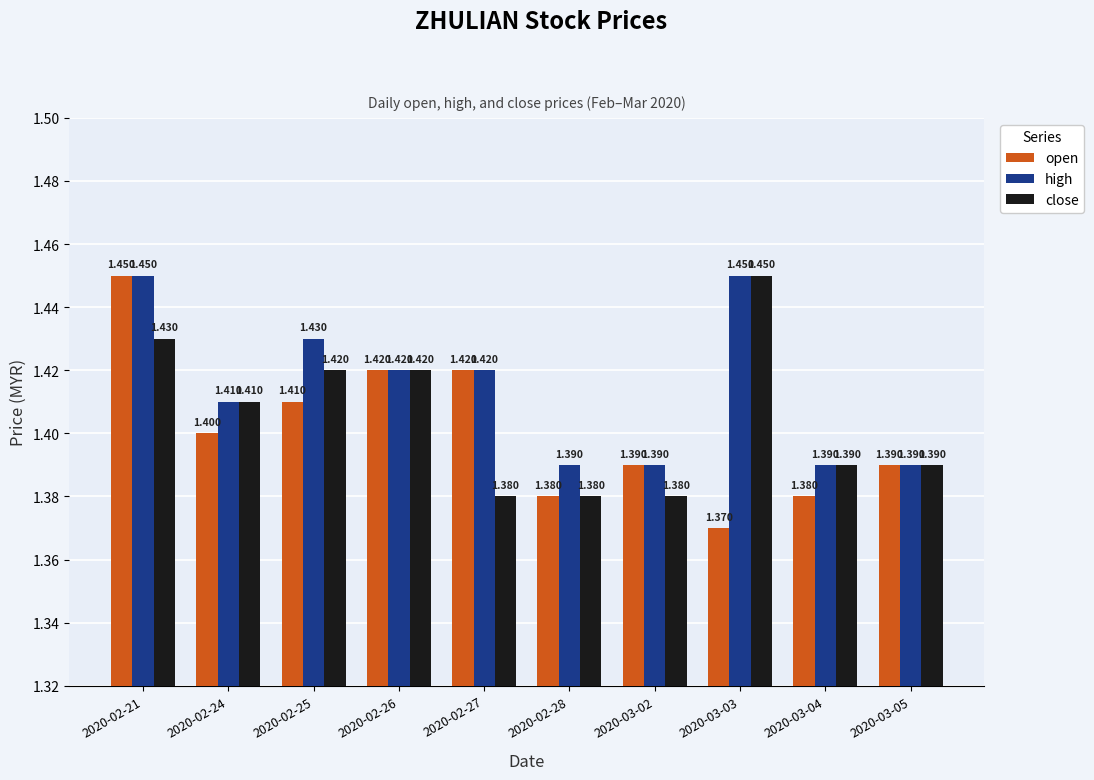

Which series has the largest total across all categories?

high